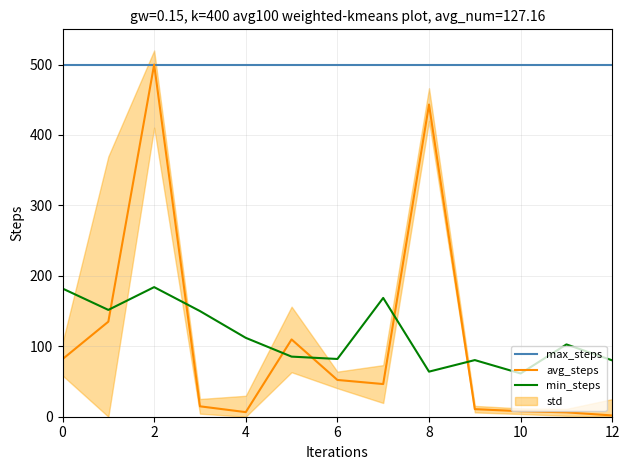

What is the approximate value of min_steps at 0?

182.0